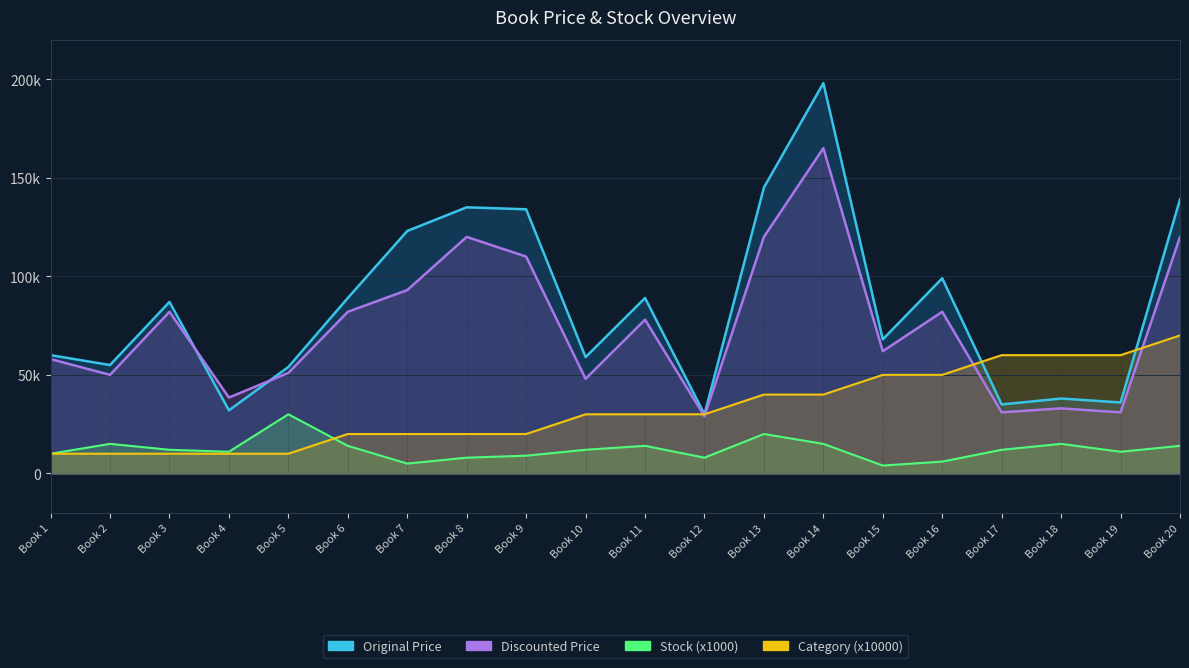

What is the total value across all series at Book 5?

145000